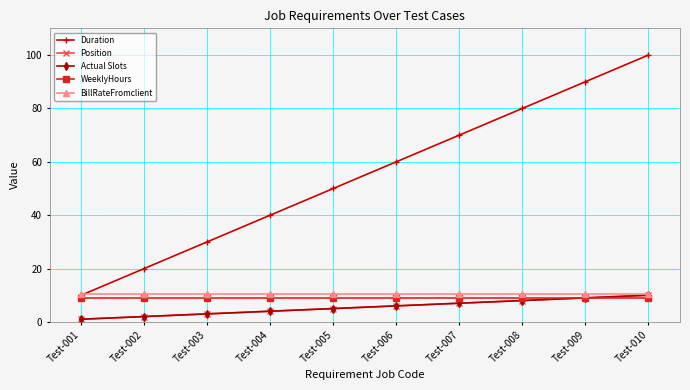

Reading left to right, what are all the values shown in this chart?

Duration: Test-001=10.0	Test-002=20.0	Test-003=30.0	Test-004=40.0	Test-005=50.0	Test-006=60.0	Test-007=70.0	Test-008=80.0	Test-009=90.0	Test-010=100.0
Position: Test-001=1.0	Test-002=2.0	Test-003=3.0	Test-004=4.0	Test-005=5.0	Test-006=6.0	Test-007=7.0	Test-008=8.0	Test-009=9.0	Test-010=10.0
Actual Slots: Test-001=1.0	Test-002=2.0	Test-003=3.0	Test-004=4.0	Test-005=5.0	Test-006=6.0	Test-007=7.0	Test-008=8.0	Test-009=9.0	Test-010=10.0
WeeklyHours: Test-001=9.0	Test-002=9.0	Test-003=9.0	Test-004=9.0	Test-005=9.0	Test-006=9.0	Test-007=9.0	Test-008=9.0	Test-009=9.0	Test-010=9.0
BillRateFromclient: Test-001=10.5	Test-002=10.5	Test-003=10.5	Test-004=10.5	Test-005=10.5	Test-006=10.5	Test-007=10.5	Test-008=10.5	Test-009=10.5	Test-010=10.5